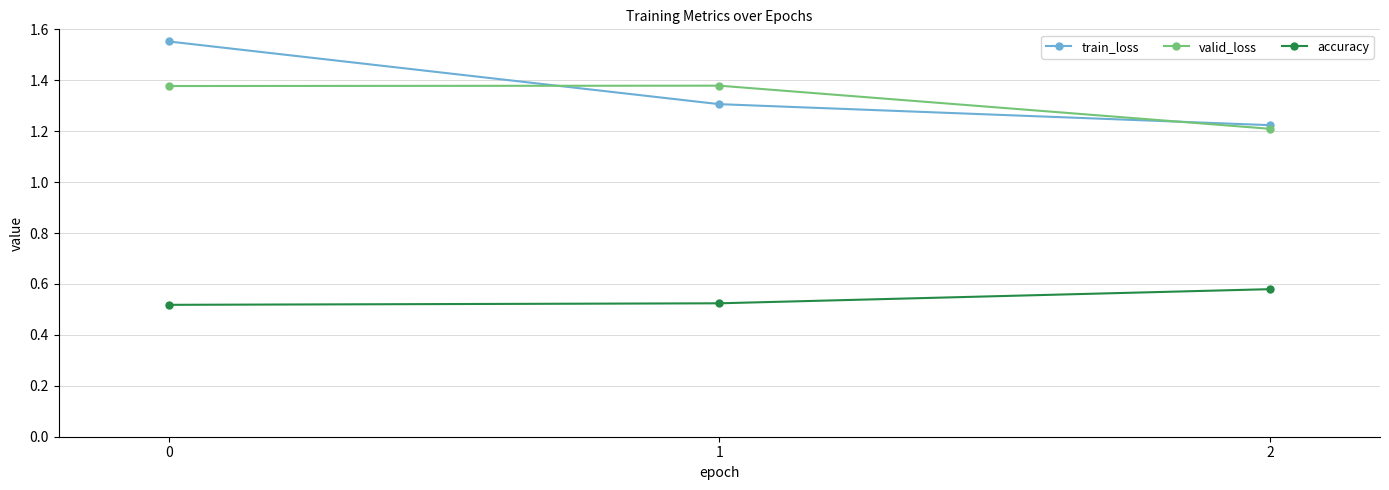

What is the total value across all series at 0?

3.4